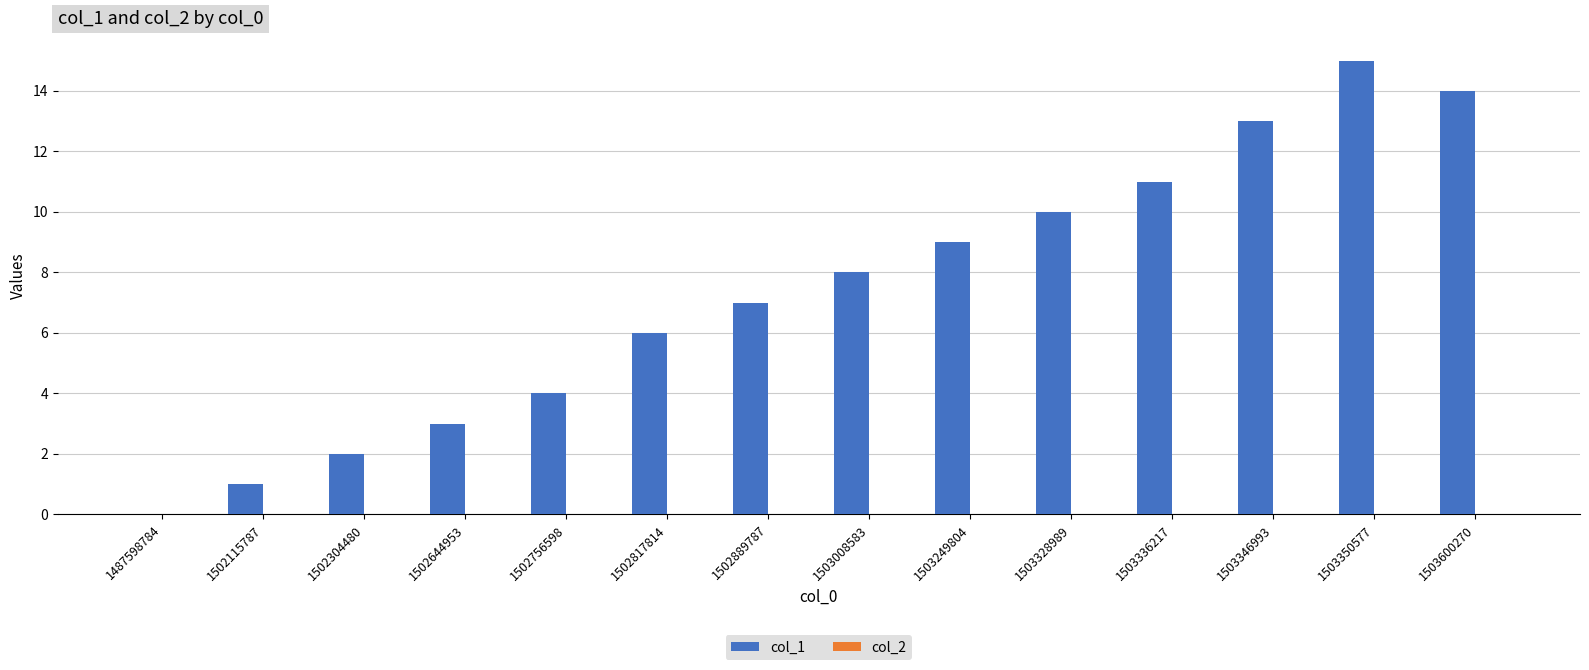

The chart shows a value of 11 at 1503336217. True or false?

True